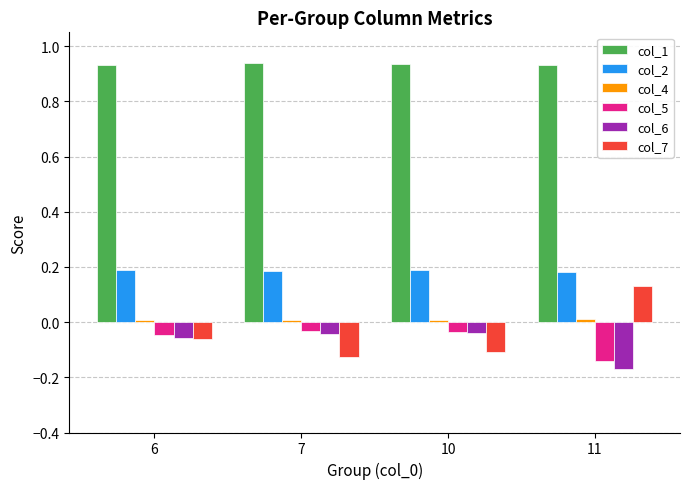

How many groups of bars are there?

4